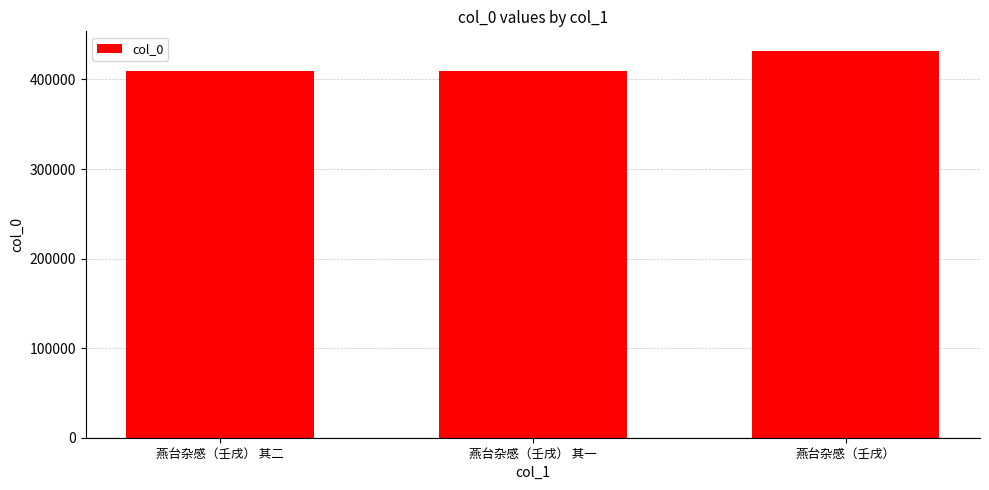

Count the number of data series in this chart.

1